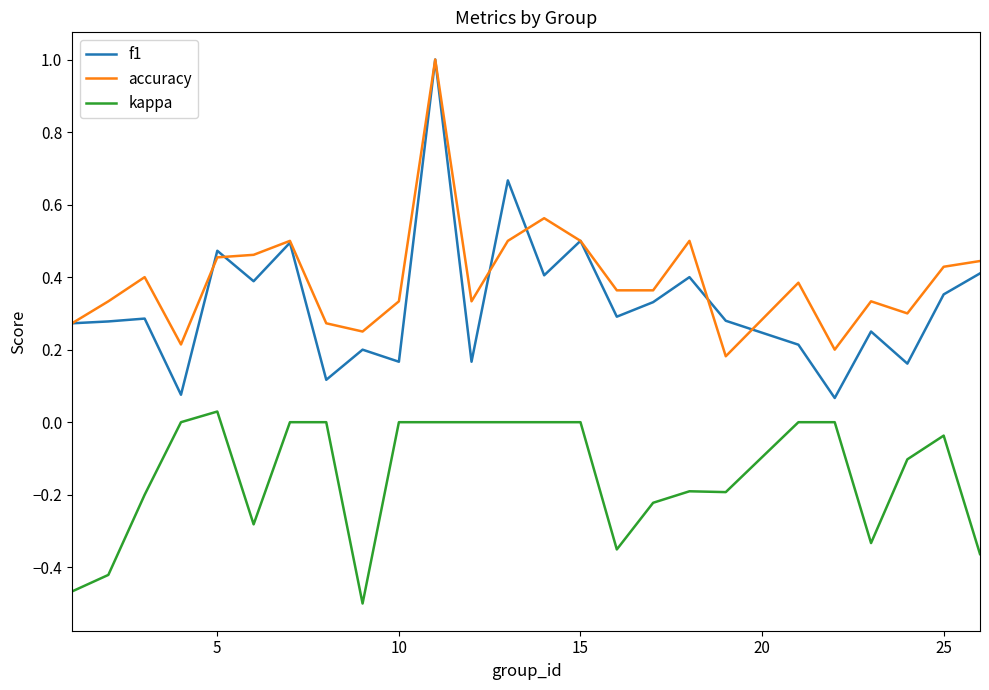

Which series ends up on top after the final intersection of accuracy and f1?

accuracy